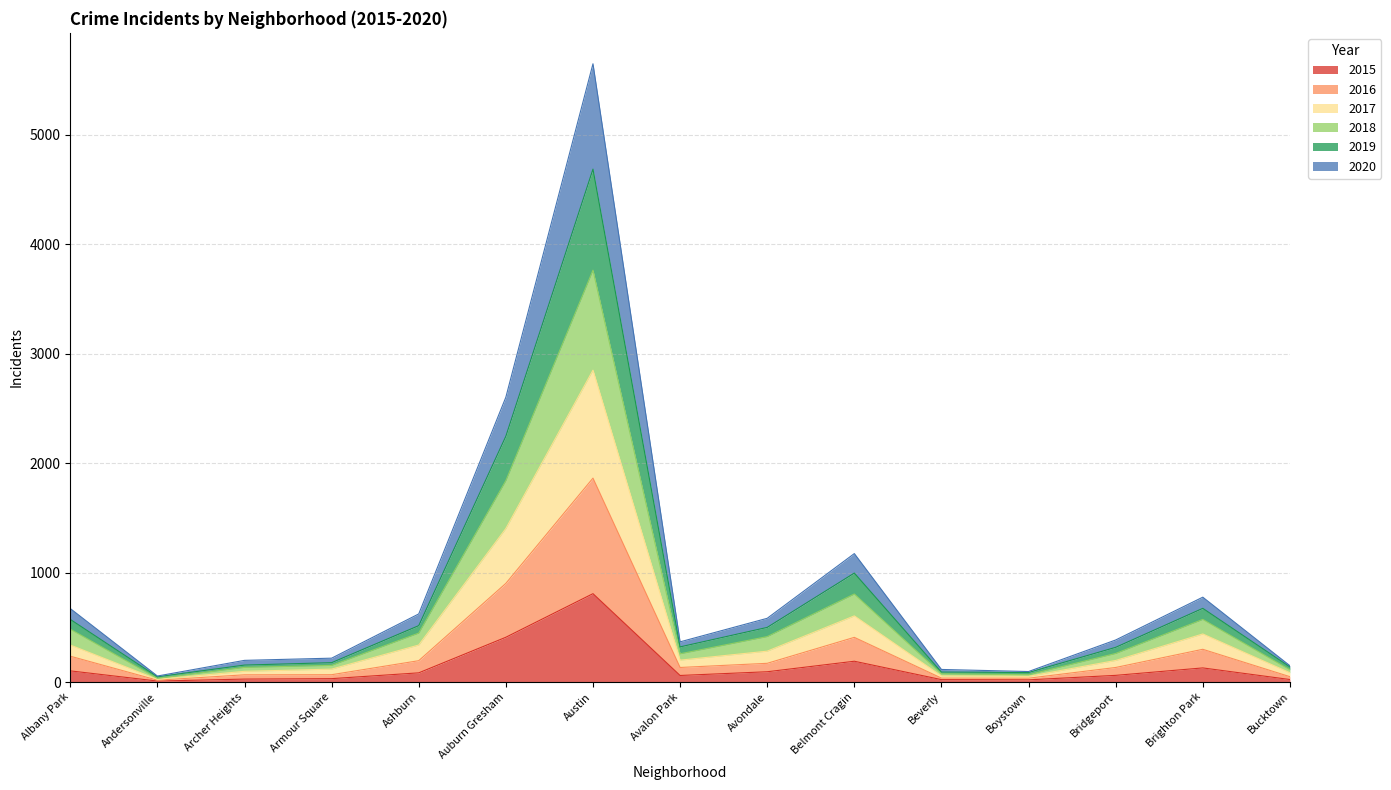

At which category is the sum across all series the highest?

Austin